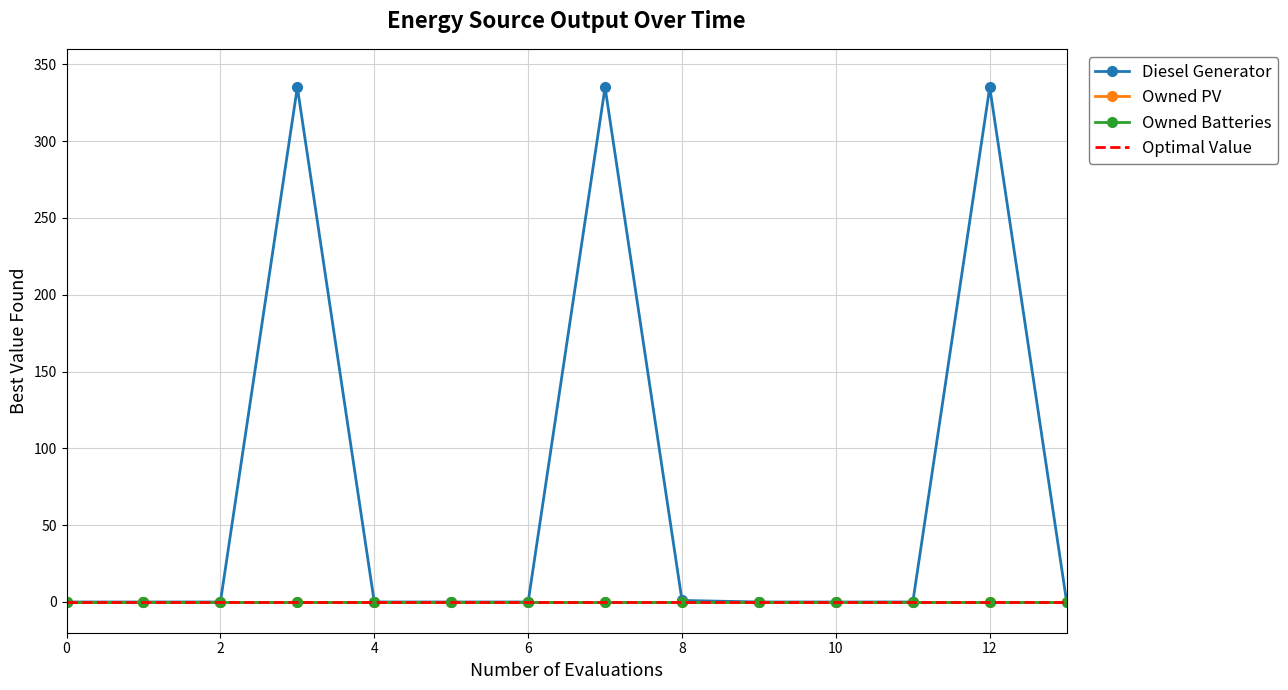

True or false: Owned Batteries and Diesel Generator intersect in this chart.

False